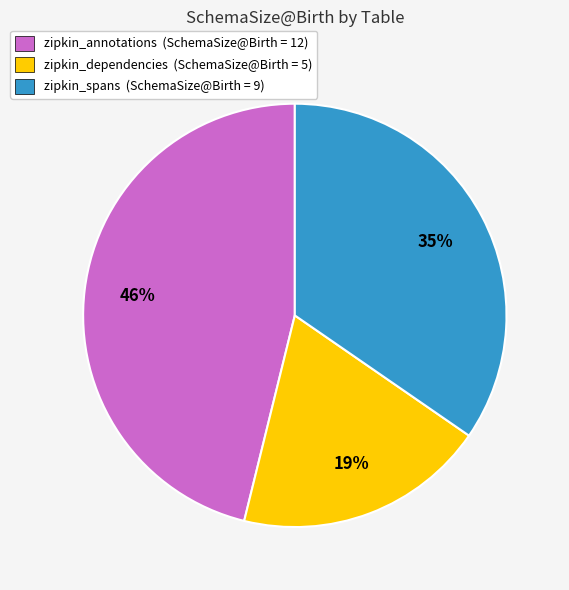

Is it true that zipkin_dependencies is 25% of the pie?

False